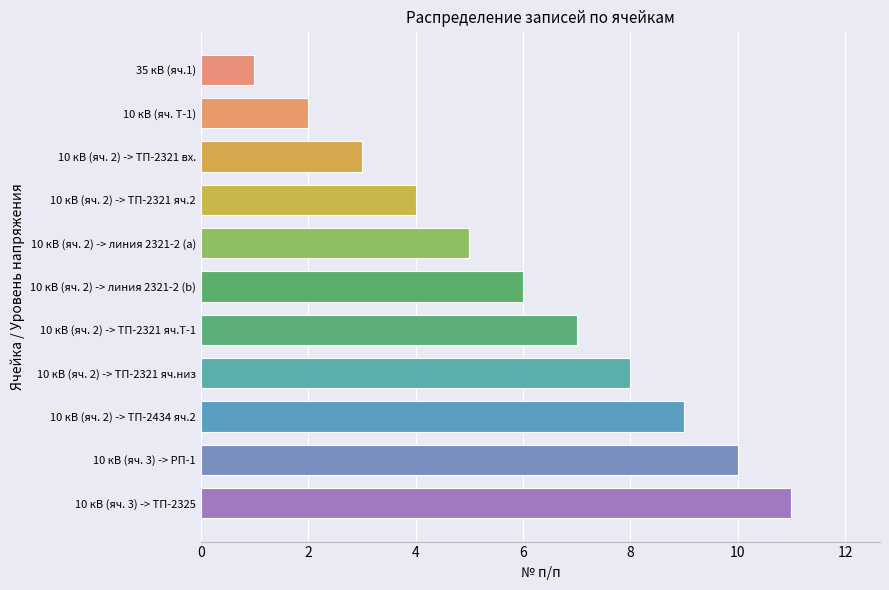

Between 10 кВ (яч. 2) -> ТП-2321 яч.2 and 10 кВ (яч. 2) -> ТП-2434 яч.2, which is larger?

10 кВ (яч. 2) -> ТП-2434 яч.2